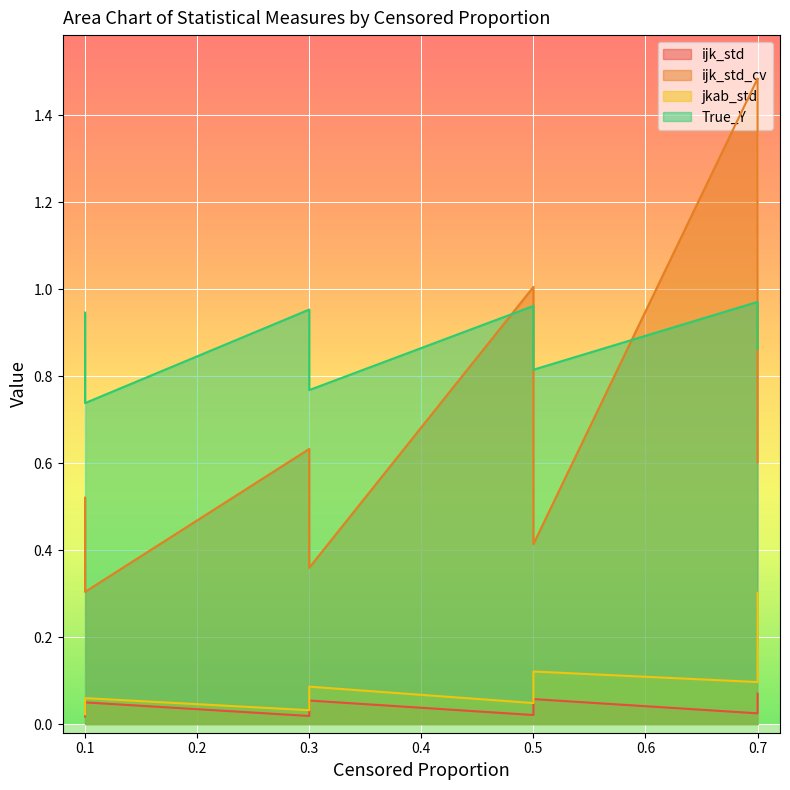

What is the sum of the ijk_std values at 0.7 and 0.1?

0.1